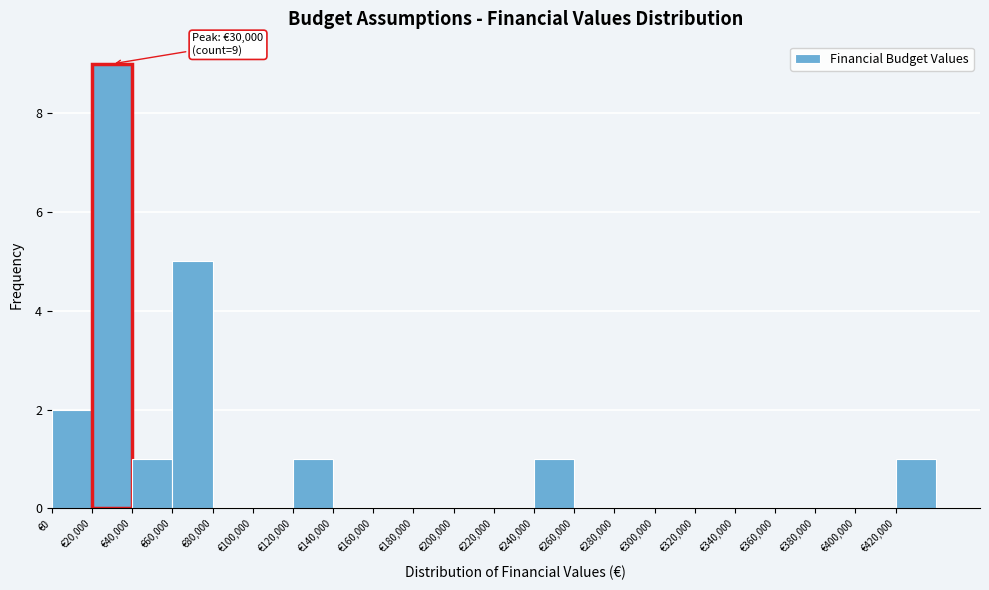

Which range on the x-axis has the tallest bar?

20000 to 40000